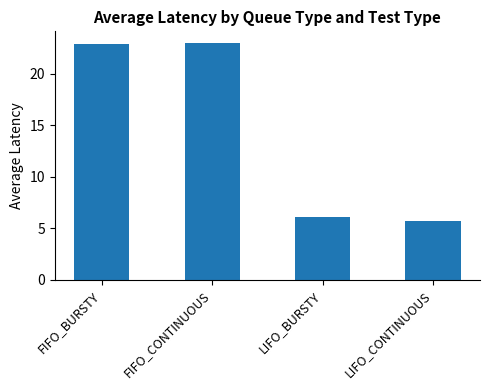

Which has a higher value, LIFO_CONTINUOUS or LIFO_BURSTY?

LIFO_BURSTY